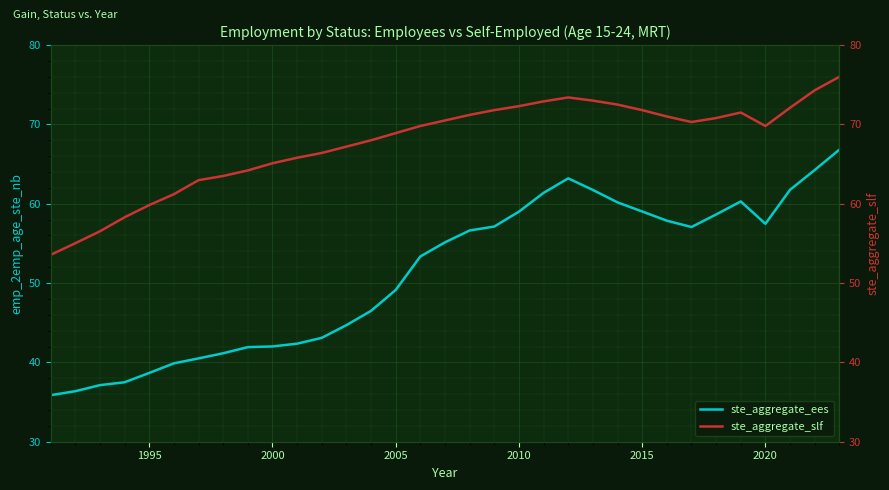

What is the difference between the maximum and minimum values in the ste_aggregate_ees series?

31.0